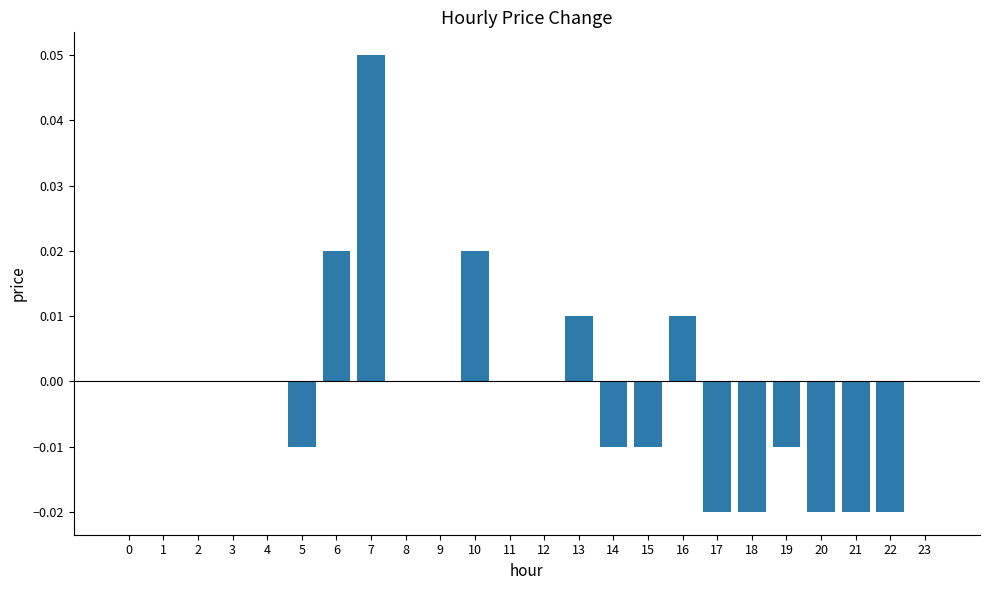

The chart shows a value of 0.0 at 8. True or false?

True